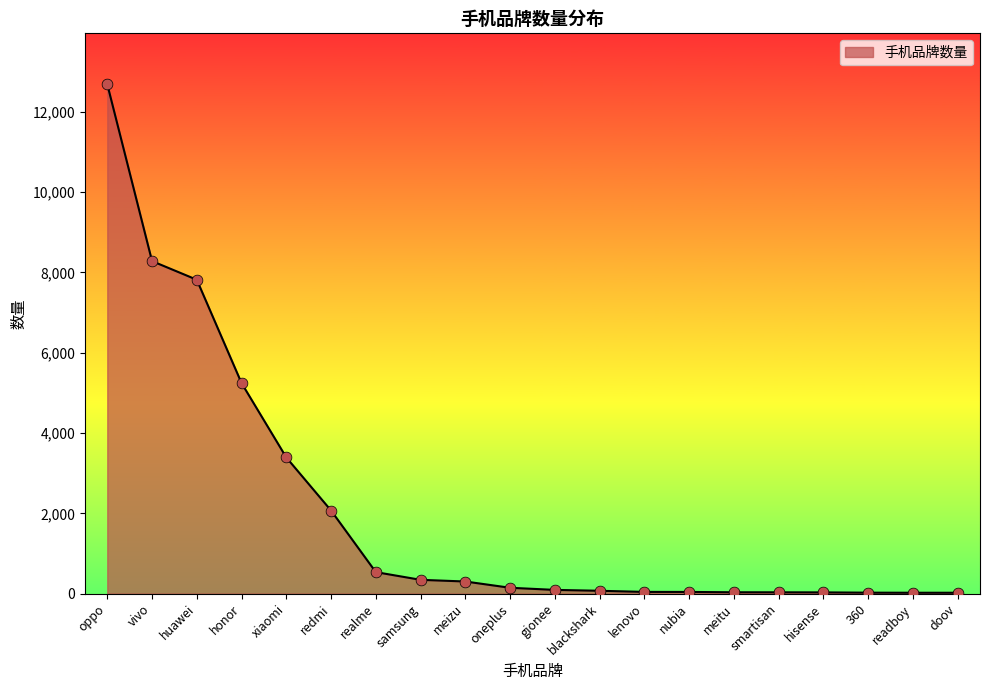

What is the change in value from oppo to meizu?

-12386